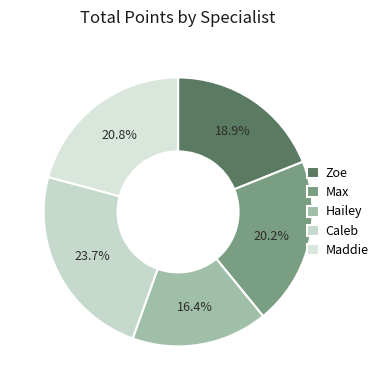

Which category has the smallest portion of the pie?

Hailey